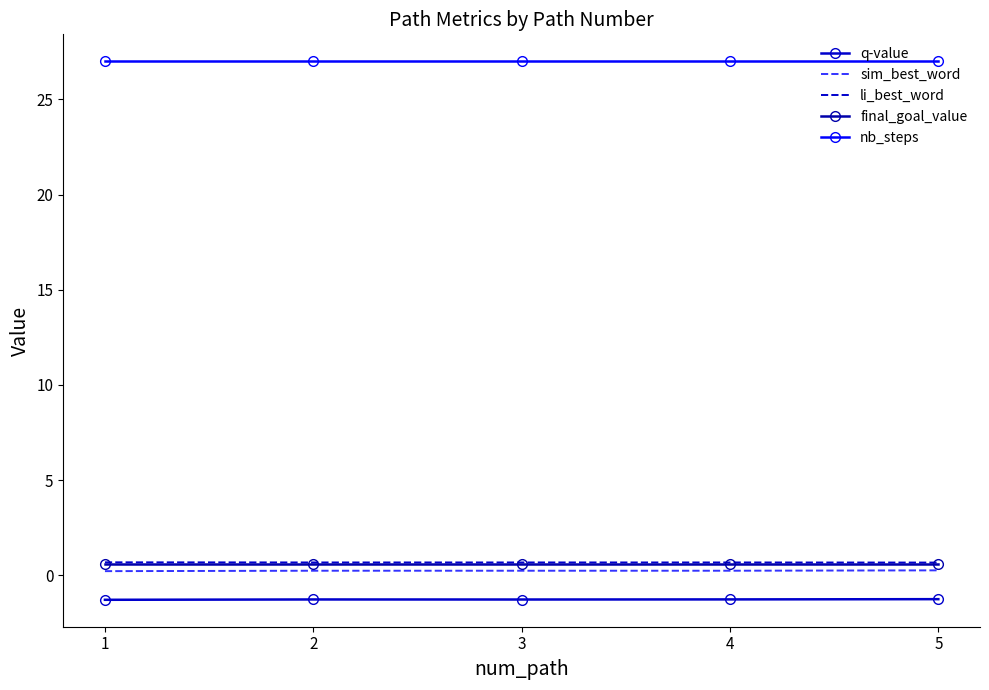

How many li_best_word values are between 0 and 1?

5